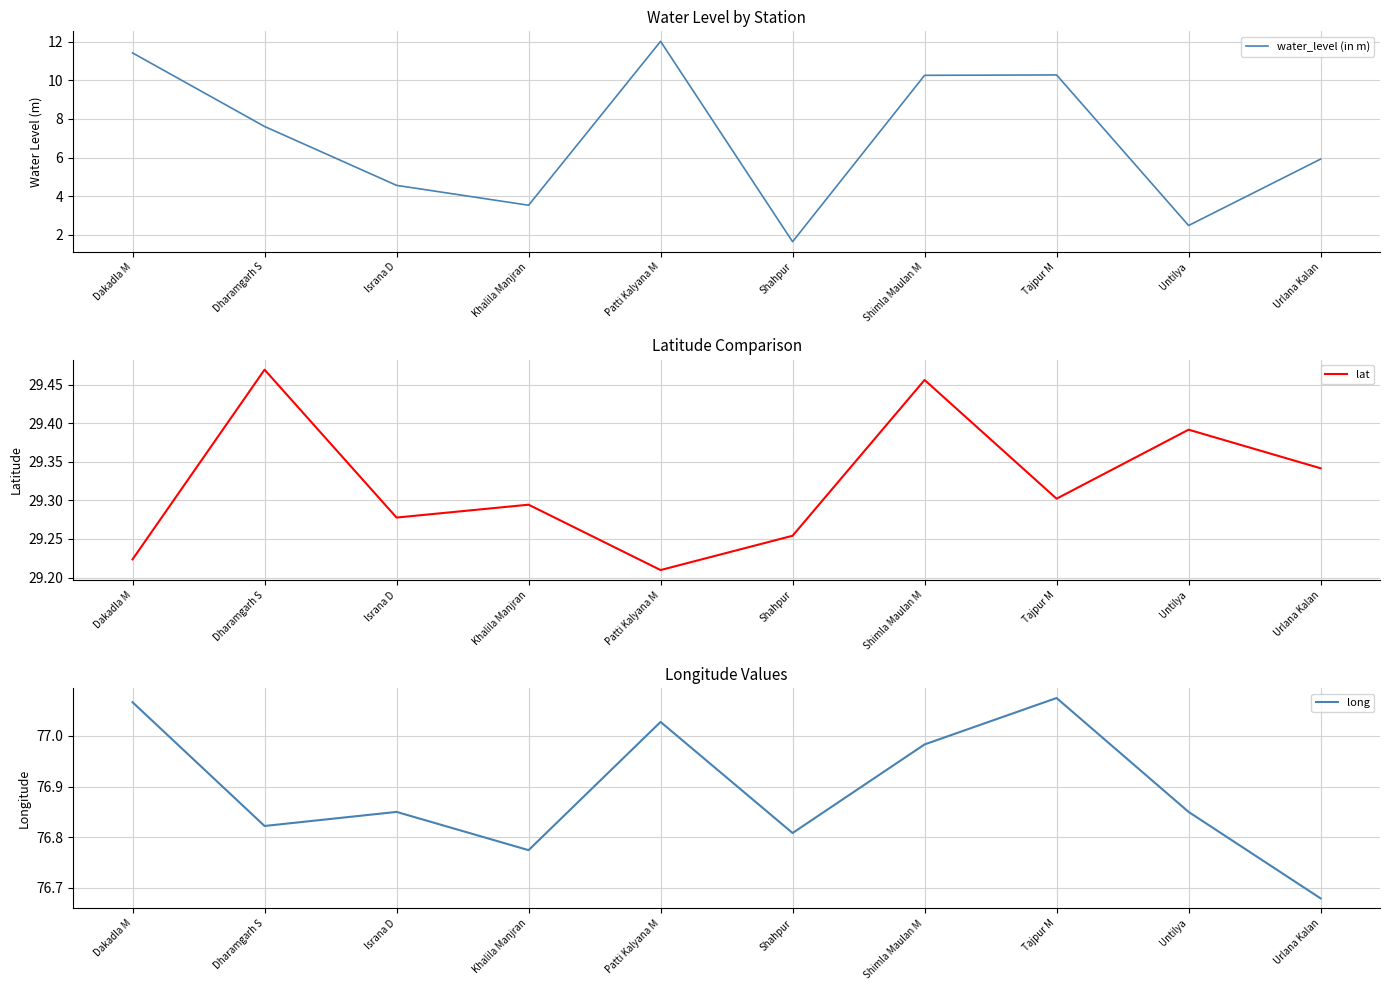

What is the approximate value of long at Urlana Kalan?

76.7